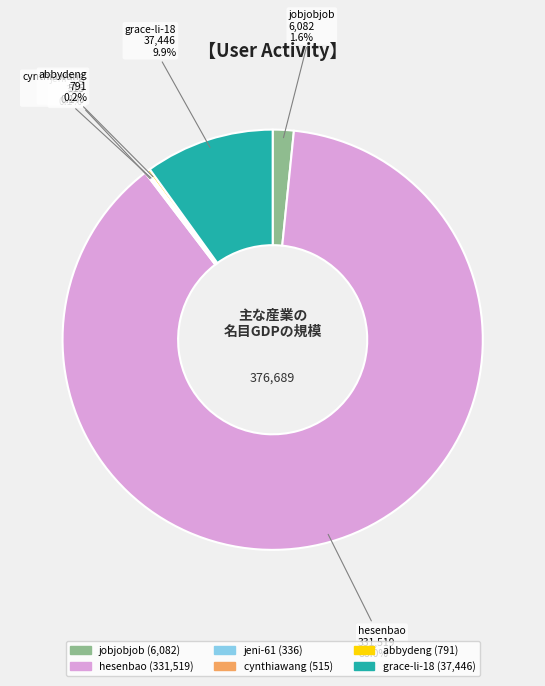

Which category has the biggest portion of the pie?

hesenbao